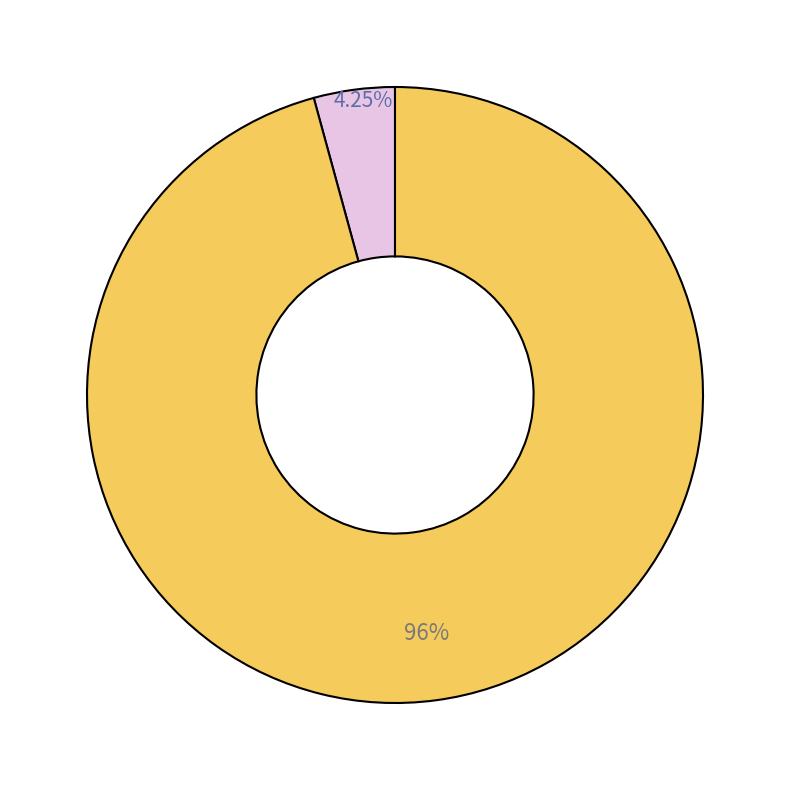

Is there any slice that represents more than half of the pie?

Yes